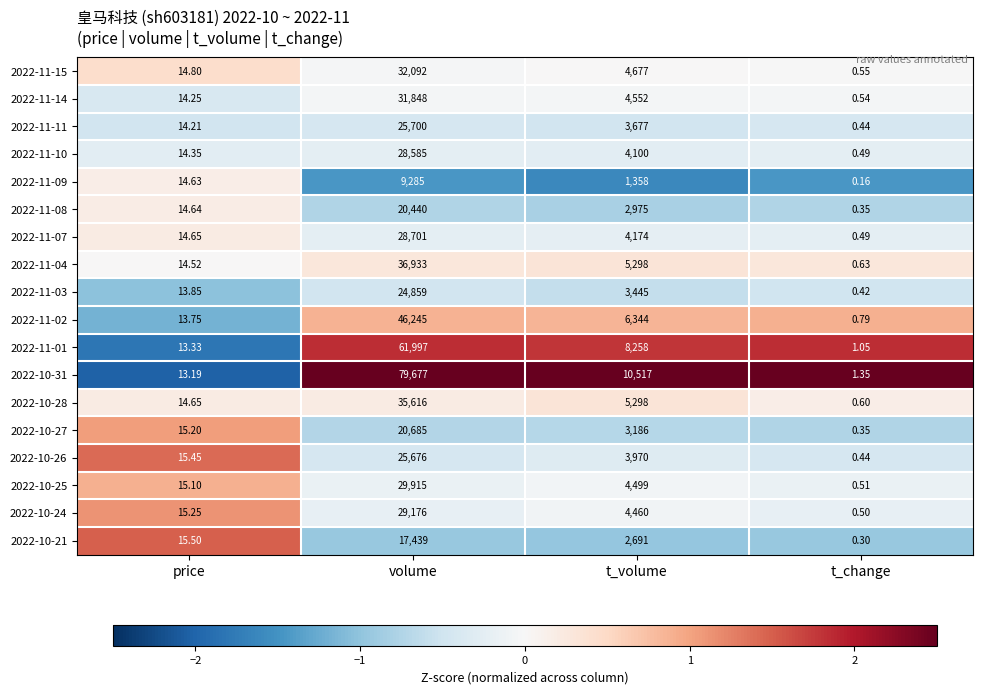

Which category has the highest value in the 2022-10-26 series?

volume